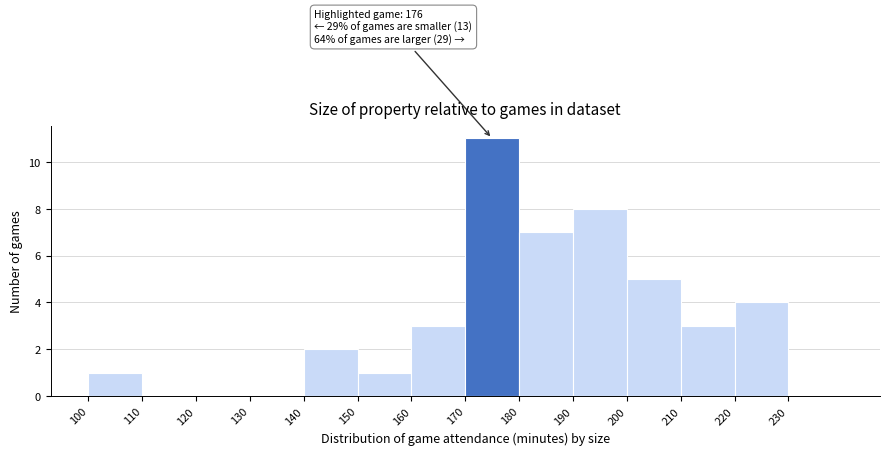

Over which range of the x-axis is the bar tallest?

170 to 180